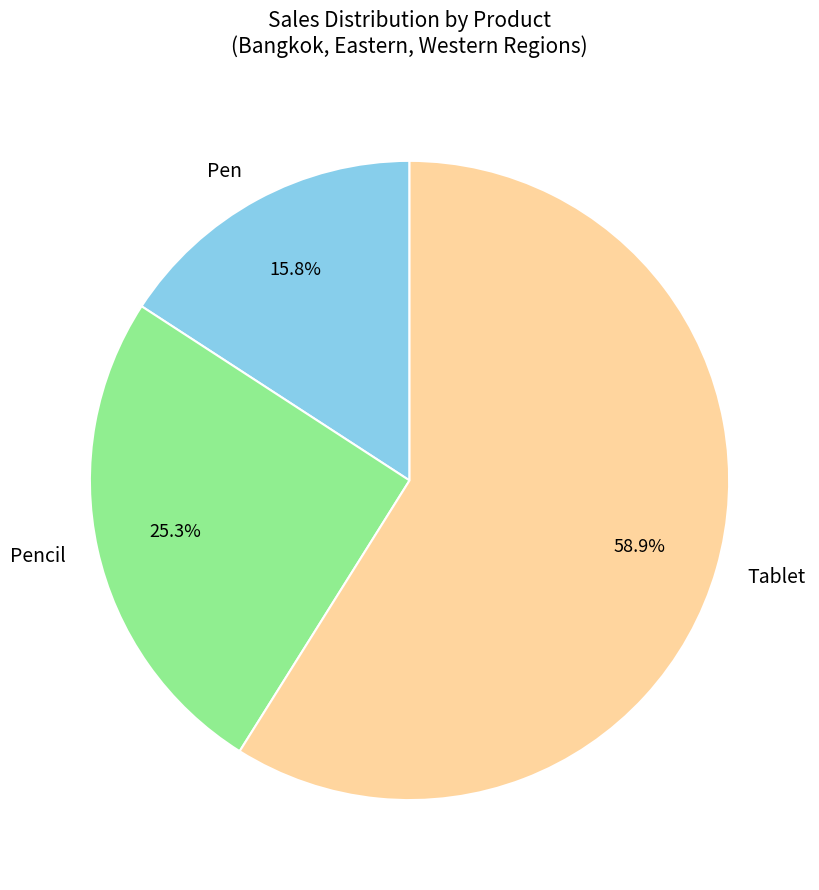

Count the number of slices in the pie.

3